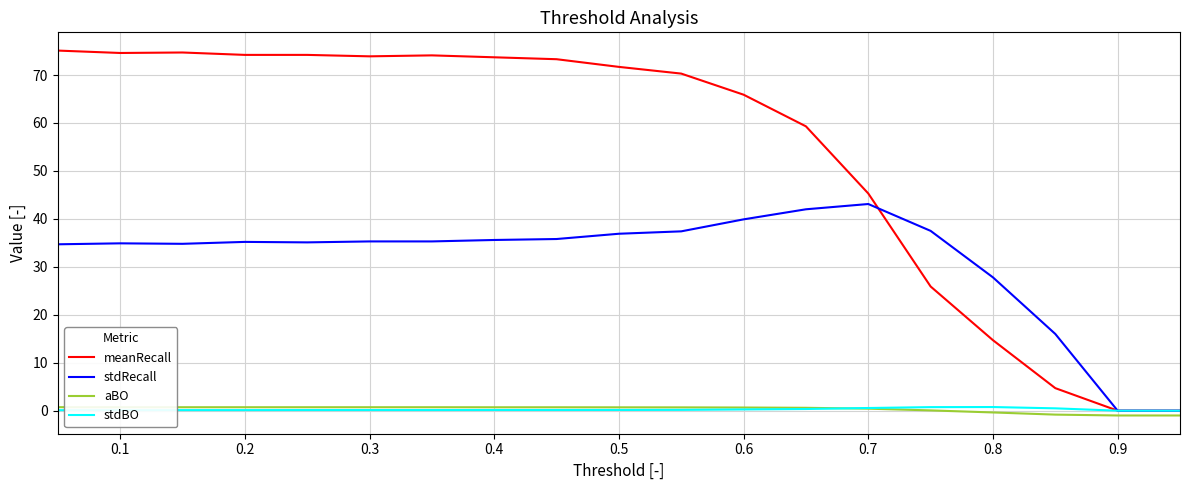

Which series has the widest spread of values?

meanRecall